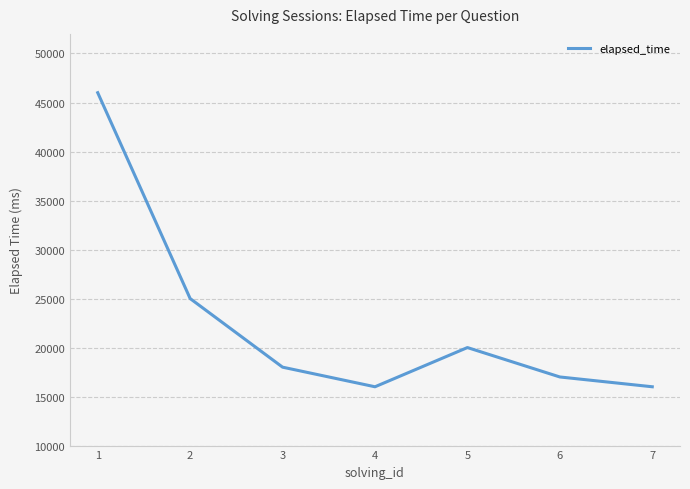

Does the chart have visible grid lines?

Yes